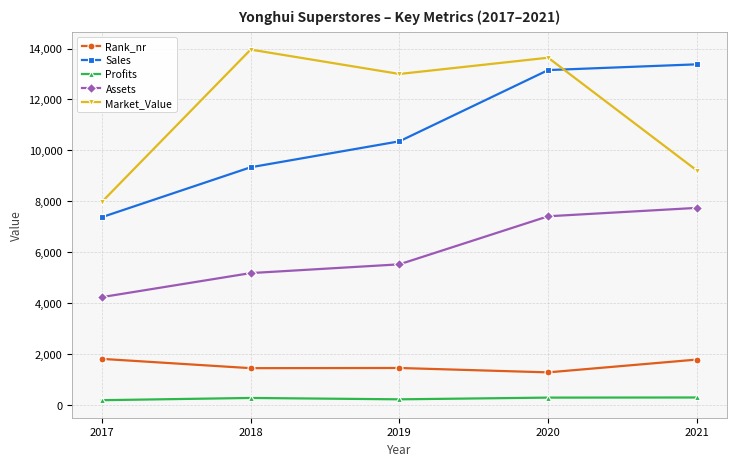

What is the minimum value shown in the chart?

186.9